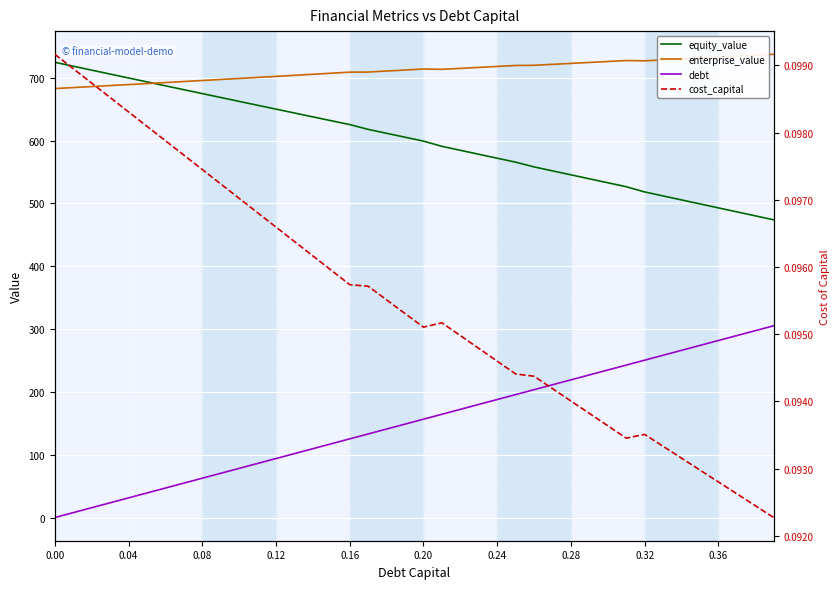

What is the label of the 7th point from the left?

0.20